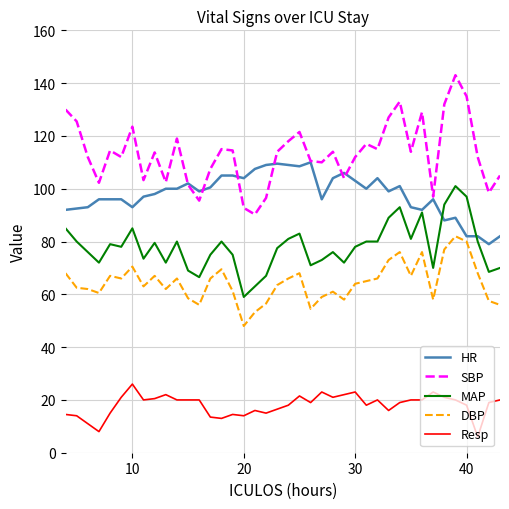

What is the greatest value displayed?

143.0